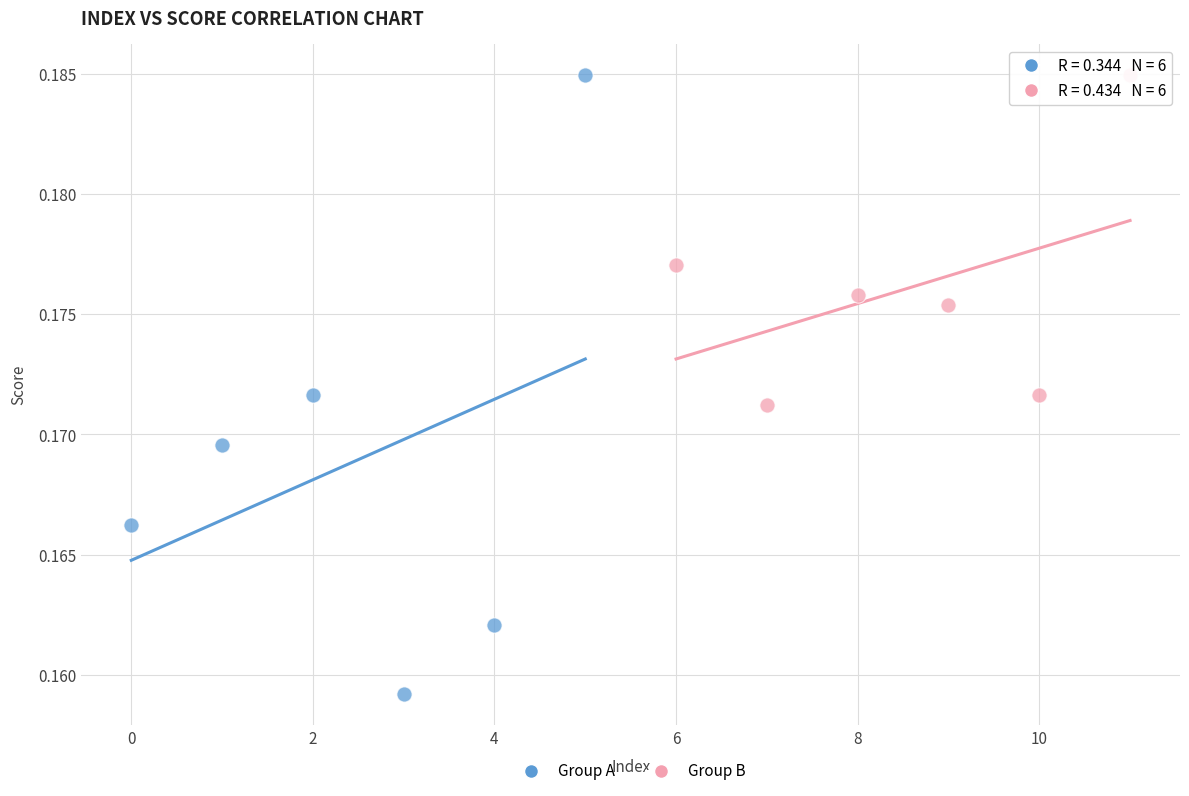

Which series contains the lowest Y value?

Group A